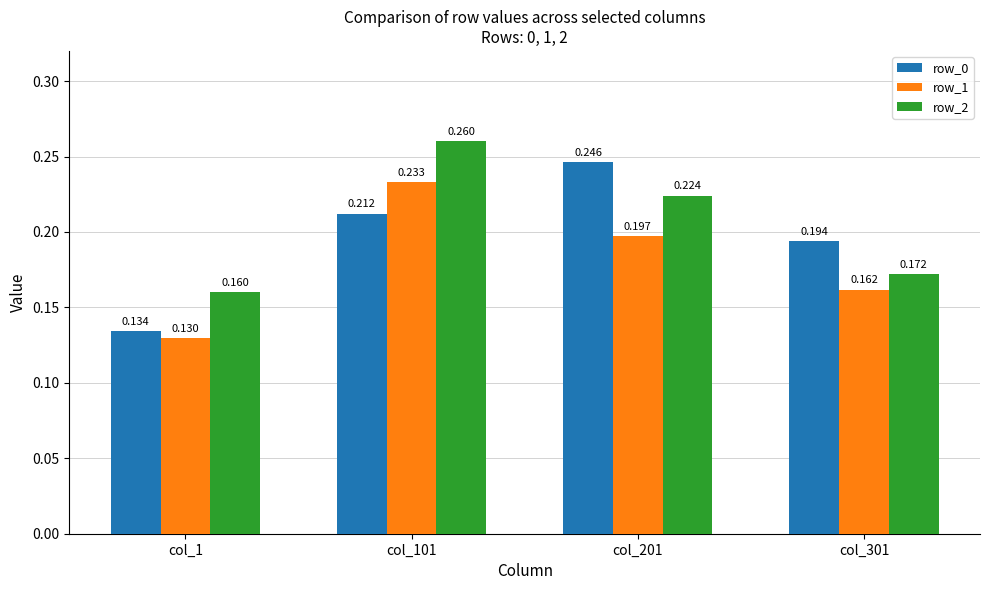

Reading left to right, what are all the values shown in this chart?

row_0: 0.1	0.2	0.2	0.2
row_1: 0.1	0.2	0.2	0.2
row_2: 0.2	0.3	0.2	0.2